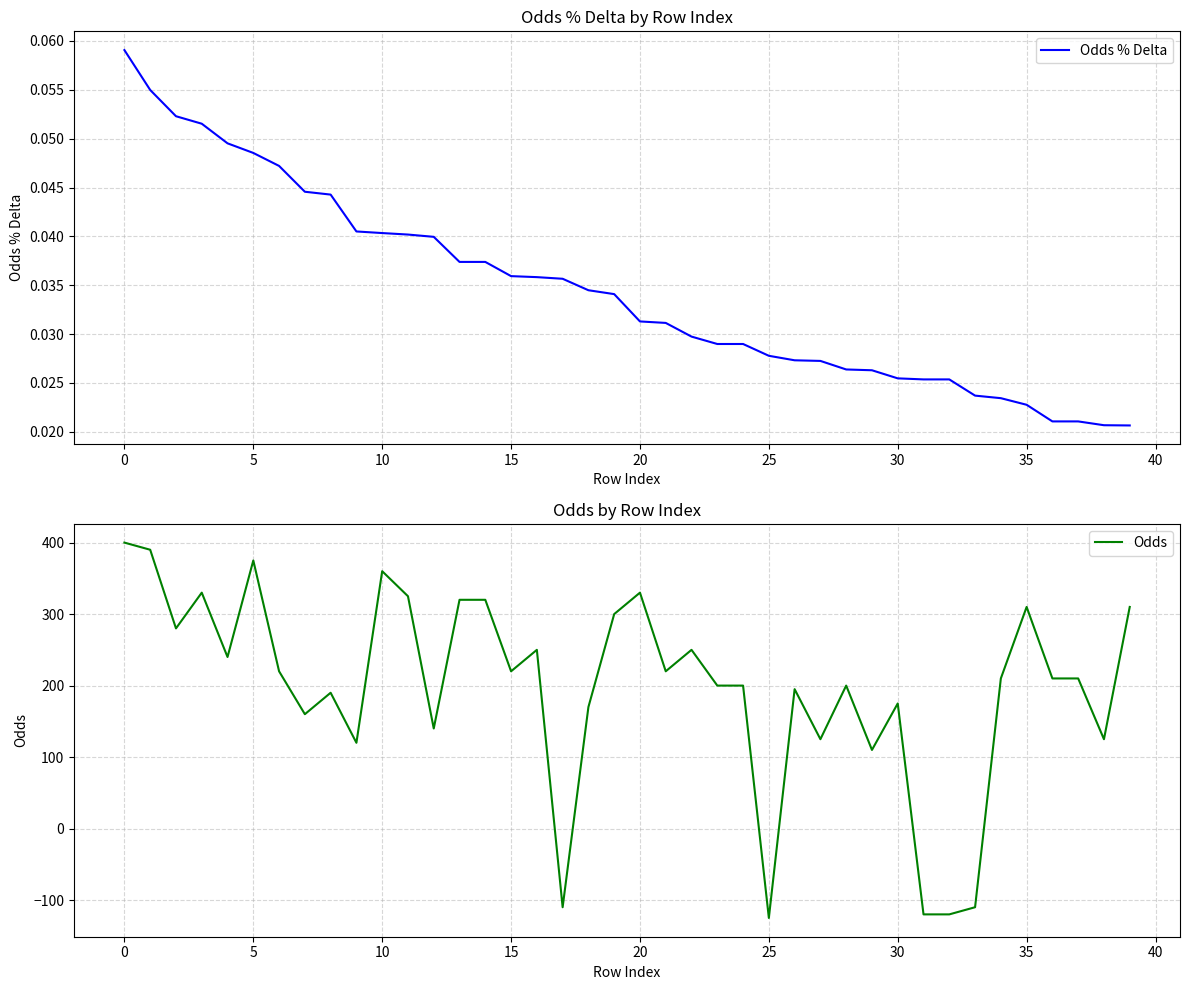

How many categories are shown in the chart?

40